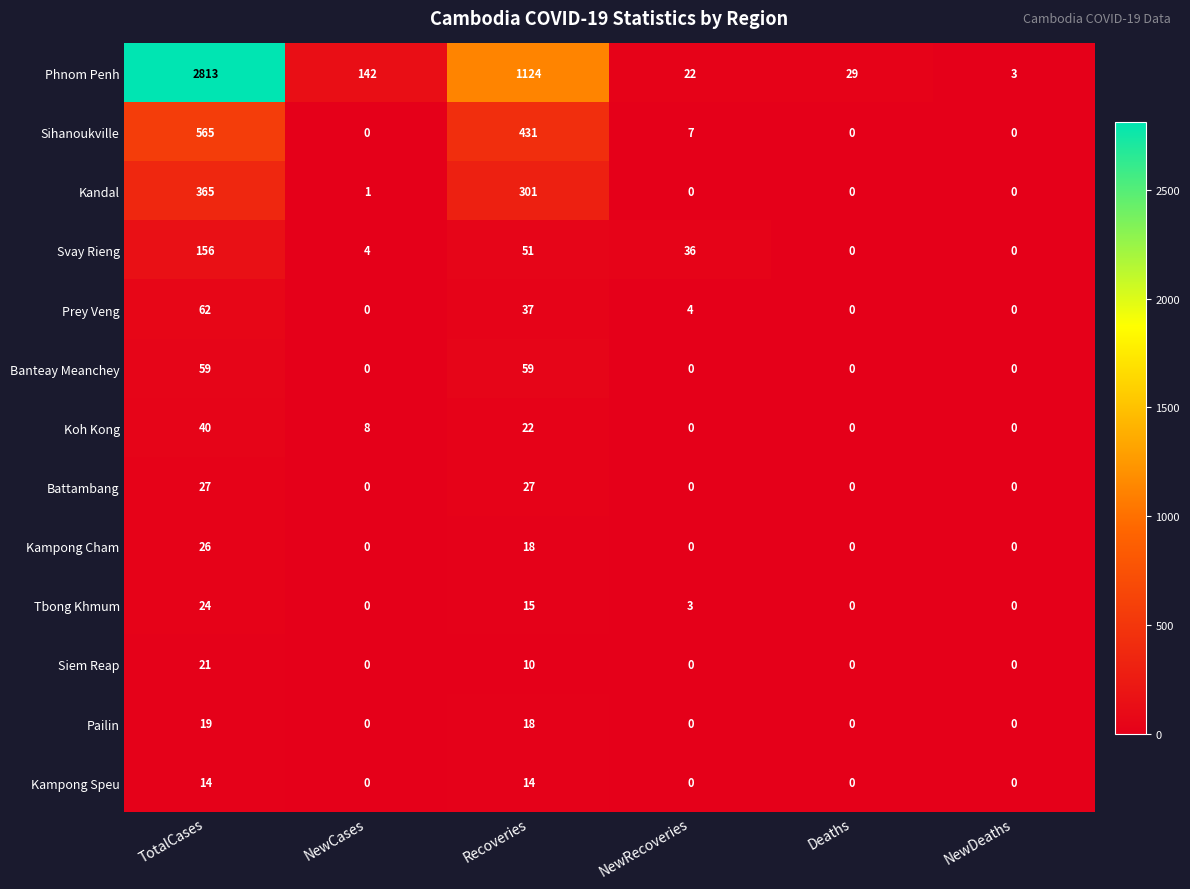

Which series has the largest range (max minus min)?

Phnom Penh